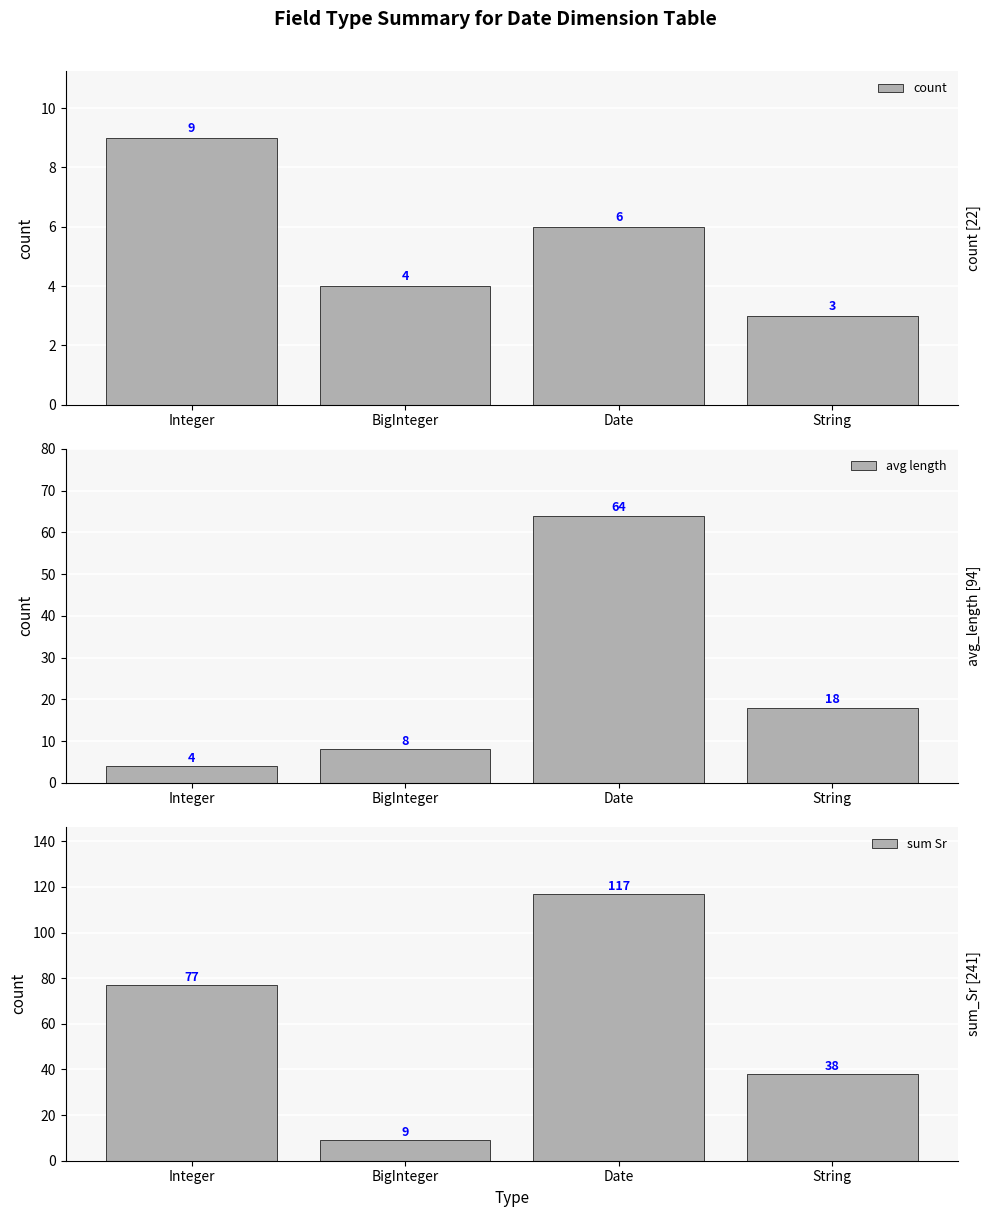

Which category has the lowest value across all series?

String